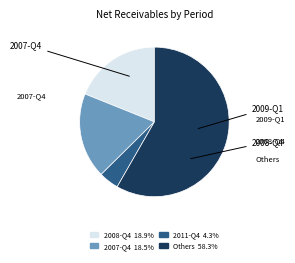

Do Others 58.3% and 2007-Q4 18.5% together represent more than half of the pie?

Yes